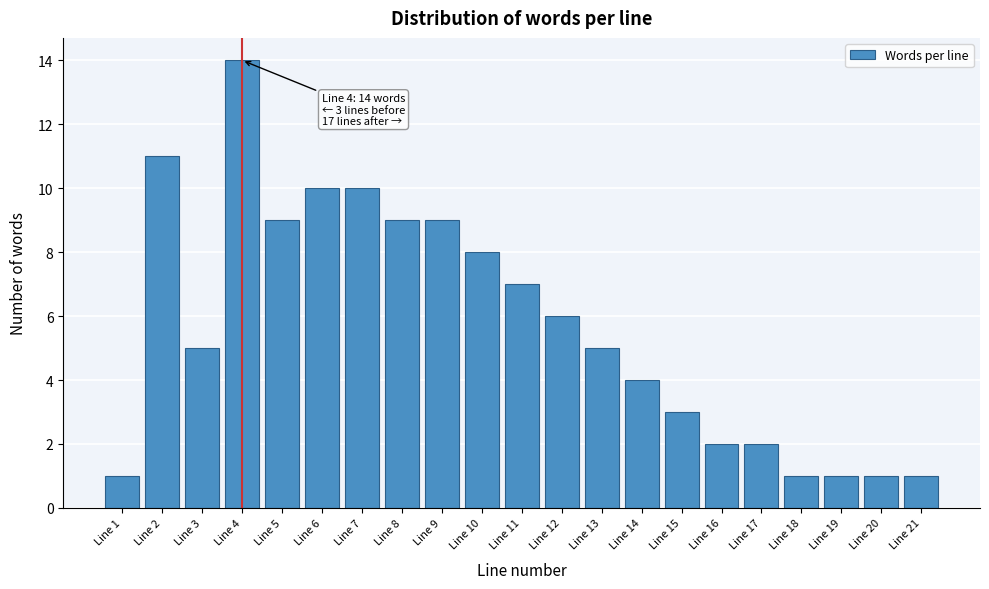

Reading left to right, what are all the values shown in this chart?

Line 1=1	Line 2=11	Line 3=5	Line 4=14	Line 5=9	Line 6=10	Line 7=10	Line 8=9	Line 9=9	Line 10=8	Line 11=7	Line 12=6	Line 13=5	Line 14=4	Line 15=3	Line 16=2	Line 17=2	Line 18=1	Line 19=1	Line 20=1	Line 21=1